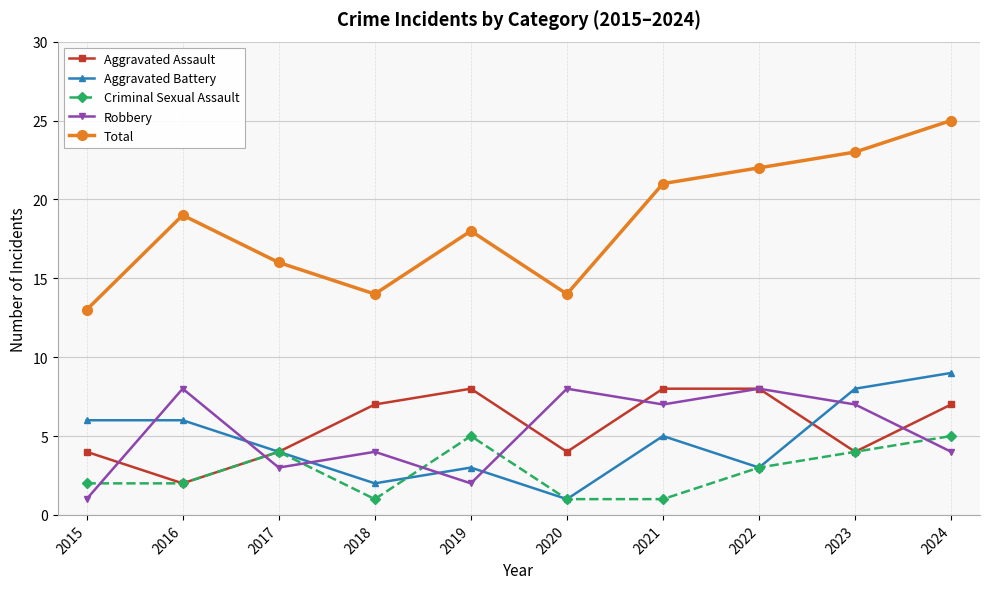

Where is the first local minimum for Aggravated Battery?

2018